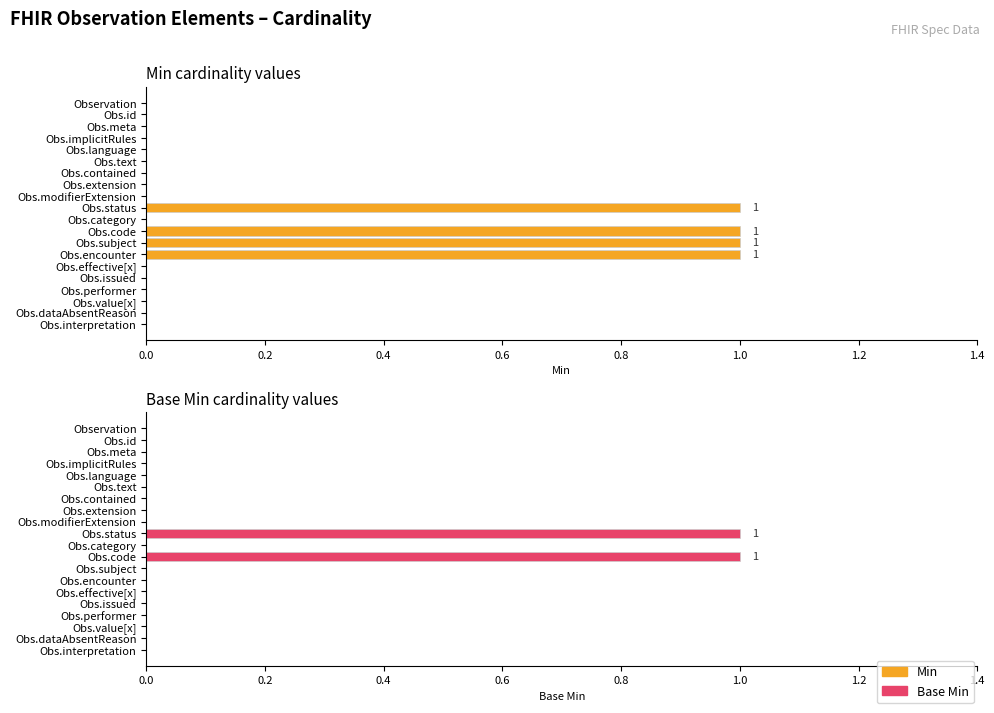

What is the difference between the second highest and second lowest values in the Base Min series?

1